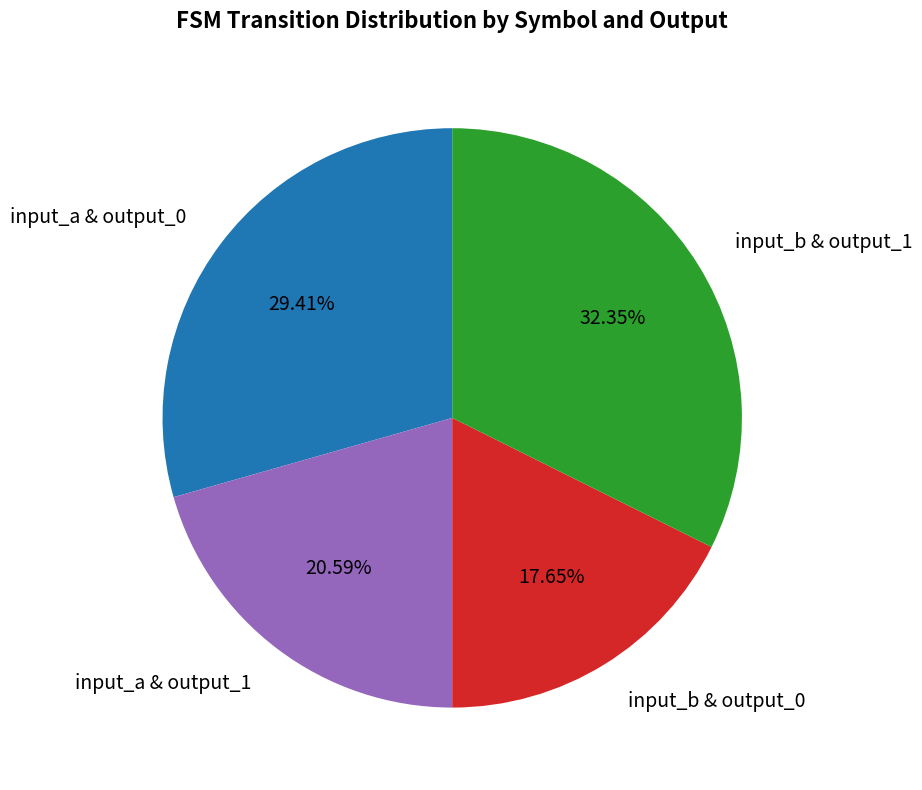

To the nearest percent, what is the average slice percentage?

25%